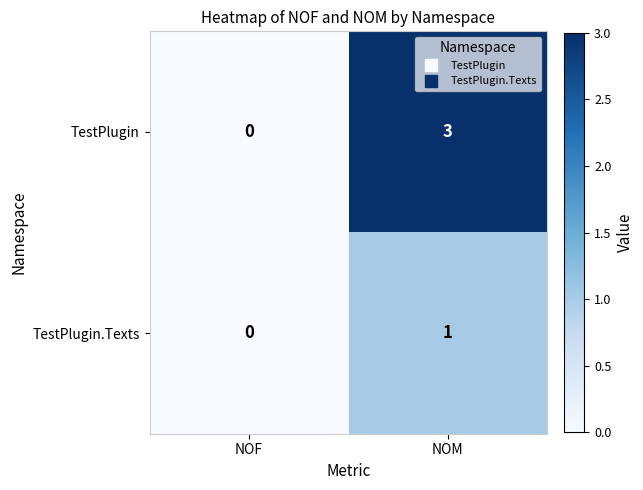

Rank the series at NOM from lowest to highest value.

TestPlugin.Texts, TestPlugin